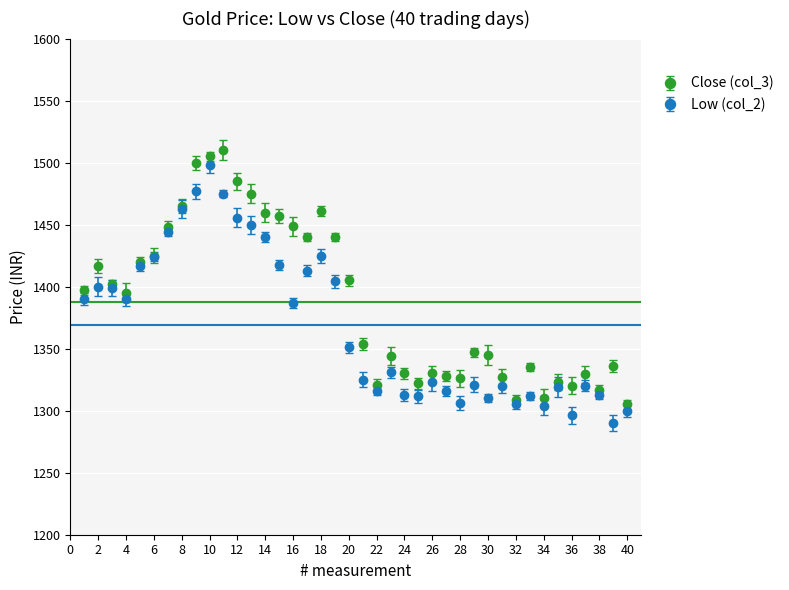

List the series in order of their overall mean, highest first.

Close (col_3), Low (col_2)